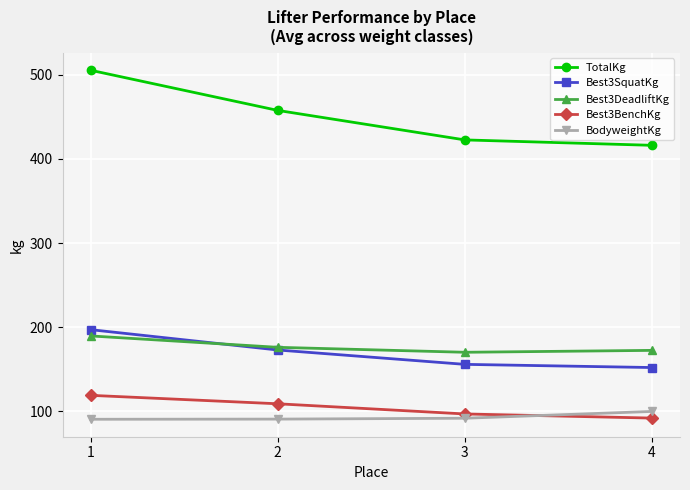

How many lines are shown in the chart?

5